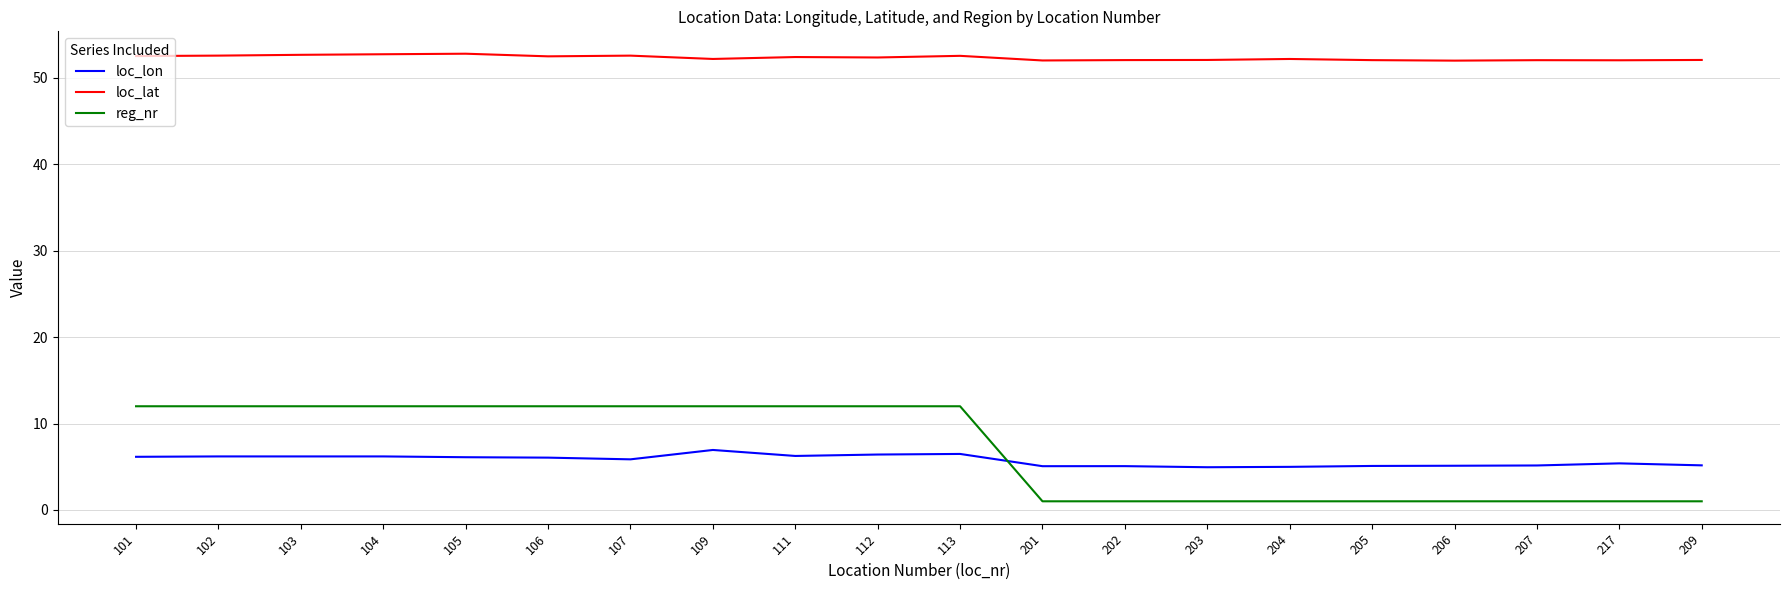

What is the lowest value of the loc_lat series?

52.0